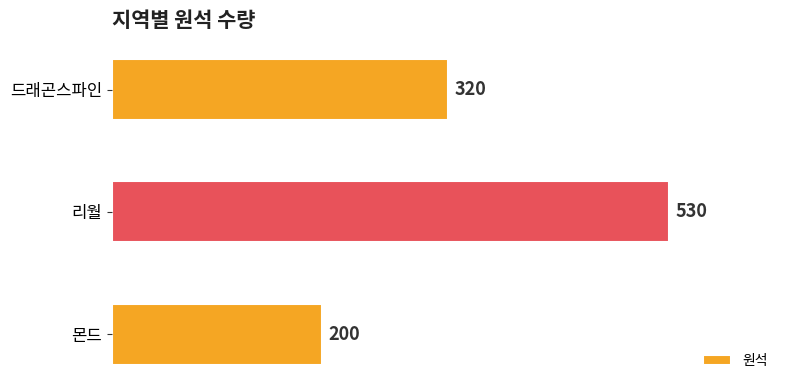

How many bars are there in total?

3